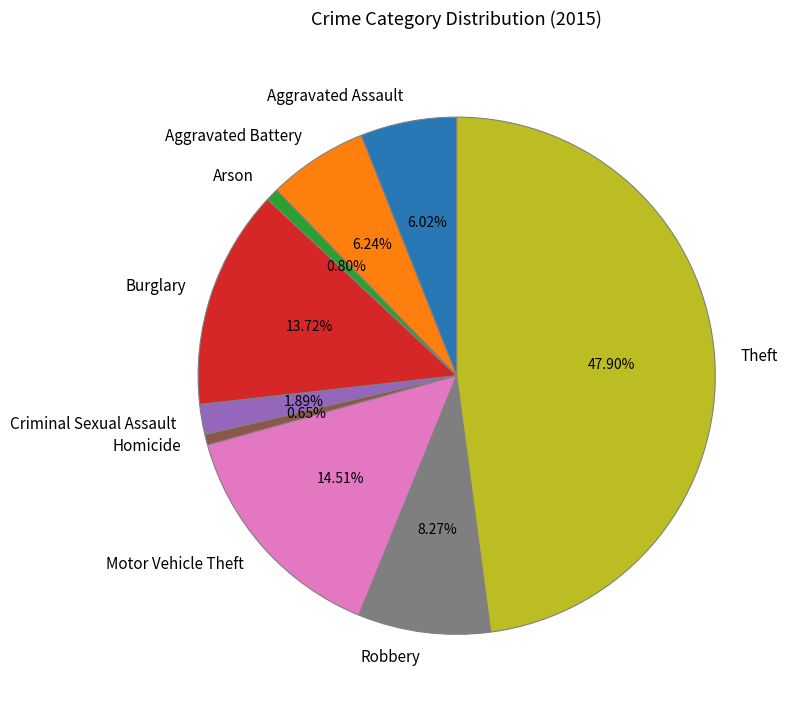

The Homicide slice represents 1% of the pie. True or false?

True